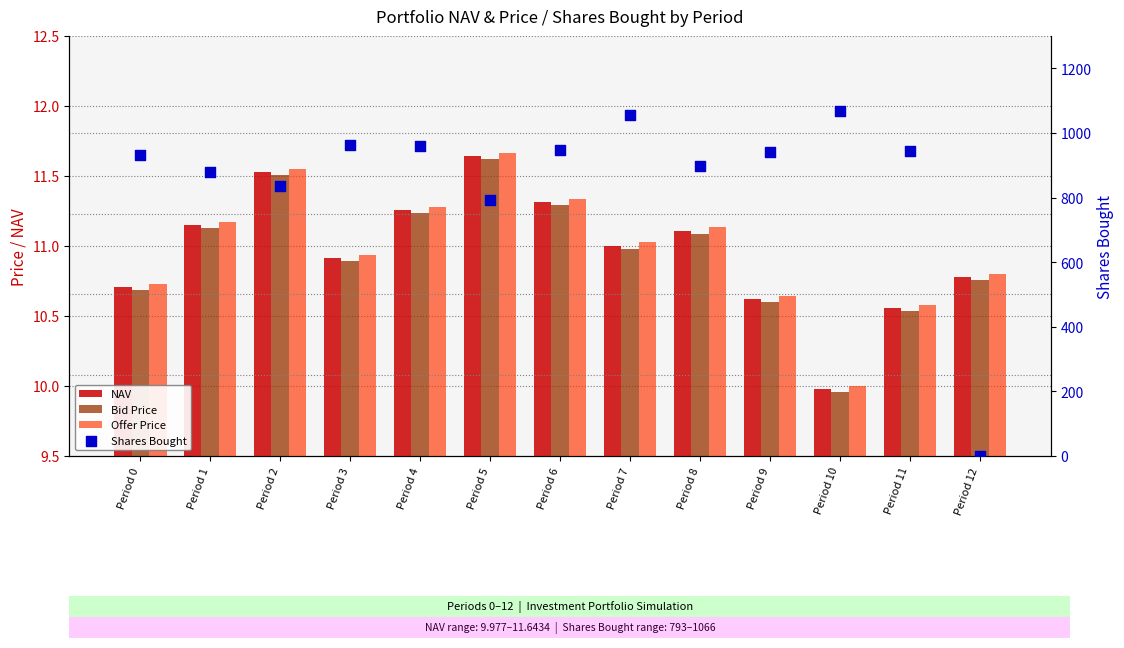

At how many categories does at least one series exceed 427?

12